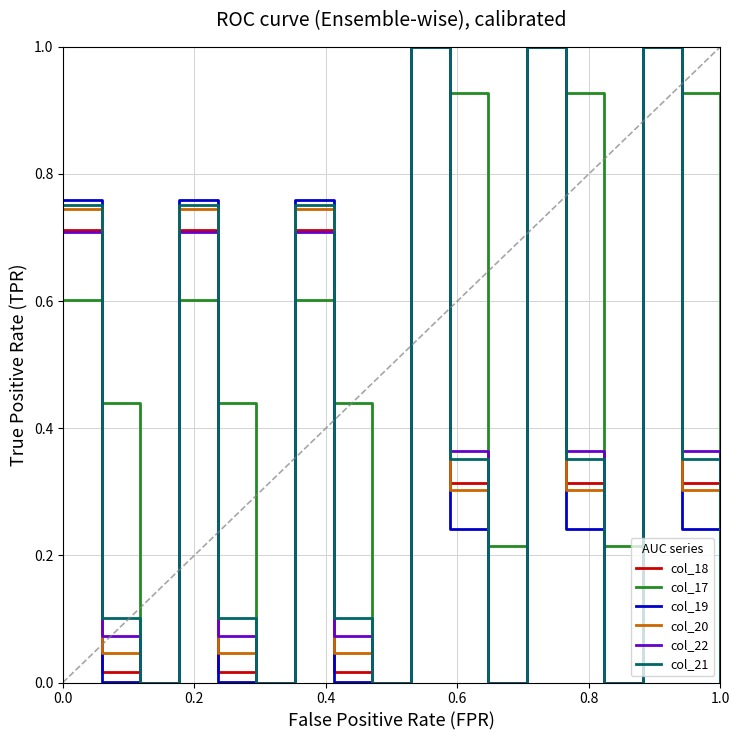

Which series has the largest total across all categories?

col_17